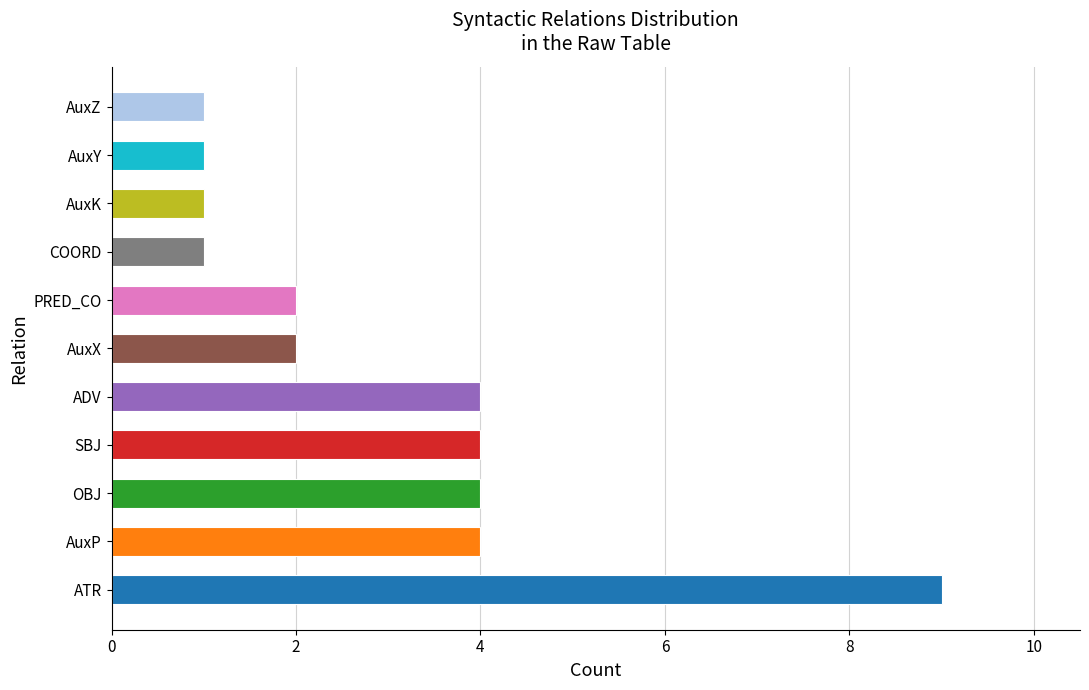

How many categories are shown in the chart?

11